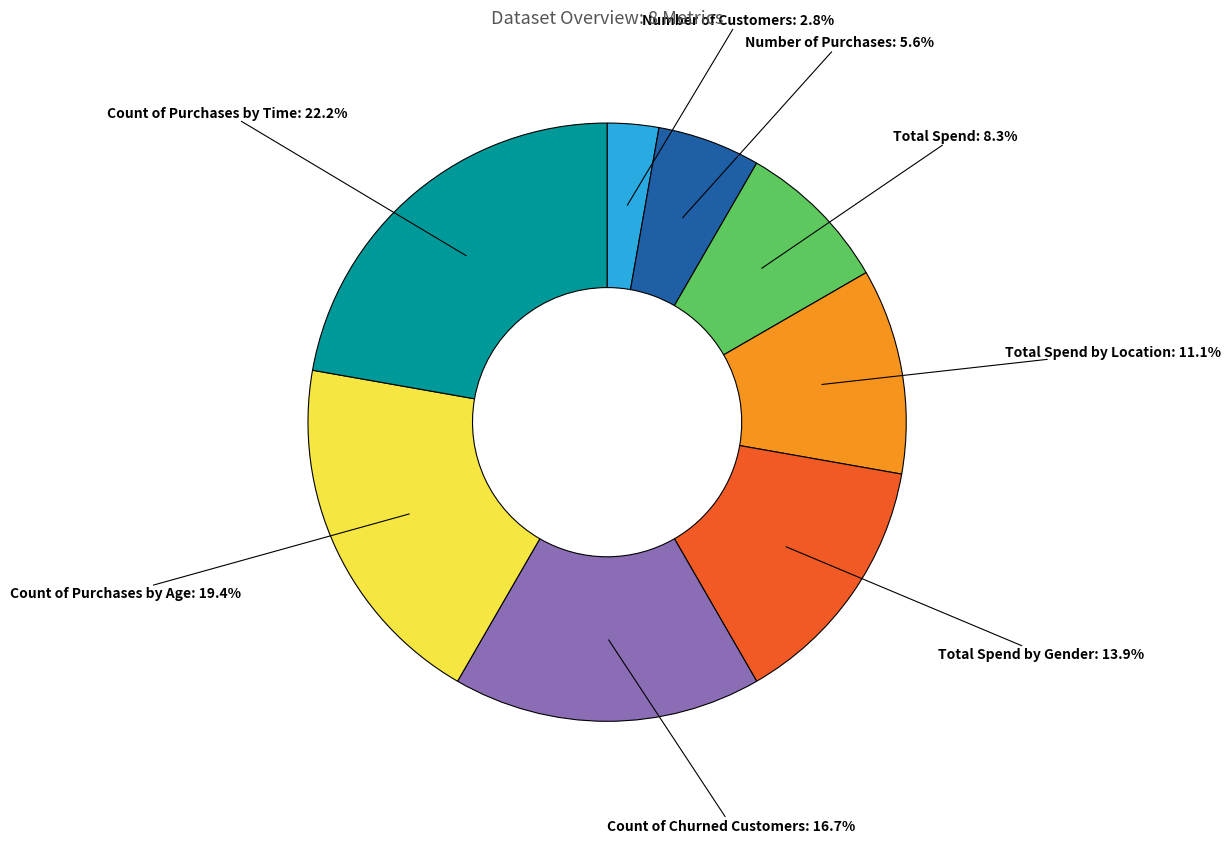

Is there a majority slice in this chart?

No